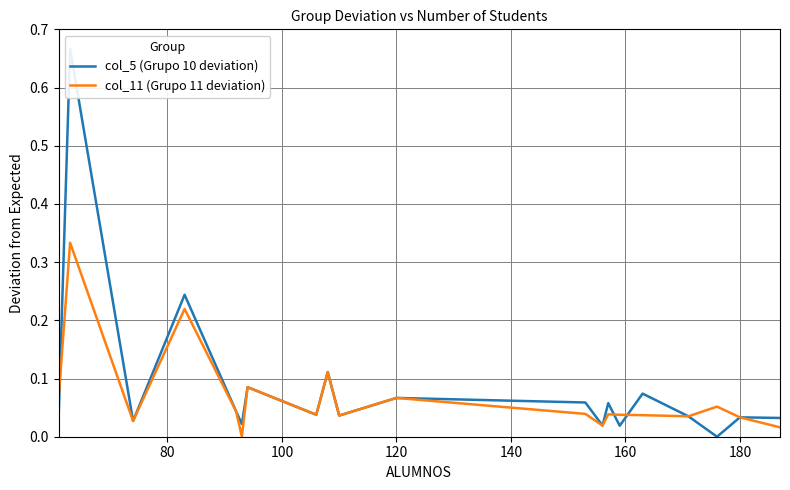

The value of col_11 (Grupo 11 deviation) at 120 is 0.0. True or false?

False